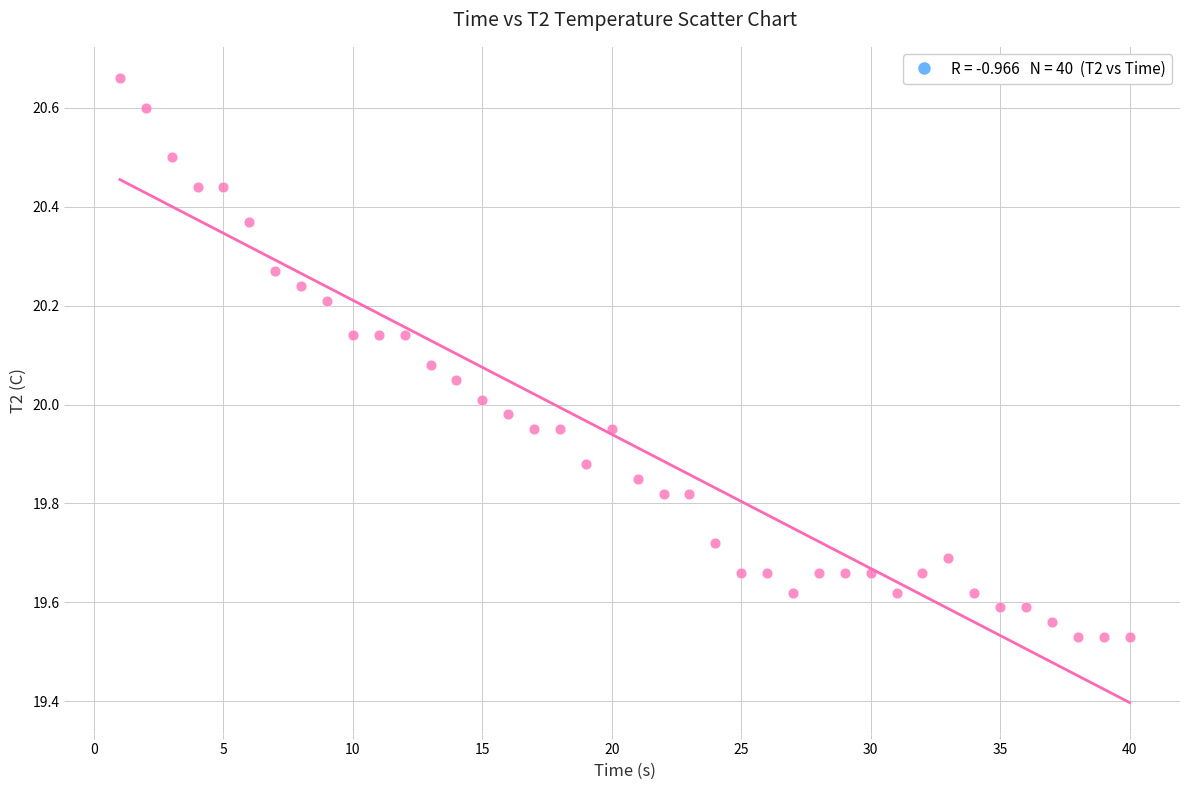

What is the range of Y values (max minus min)?

1.1